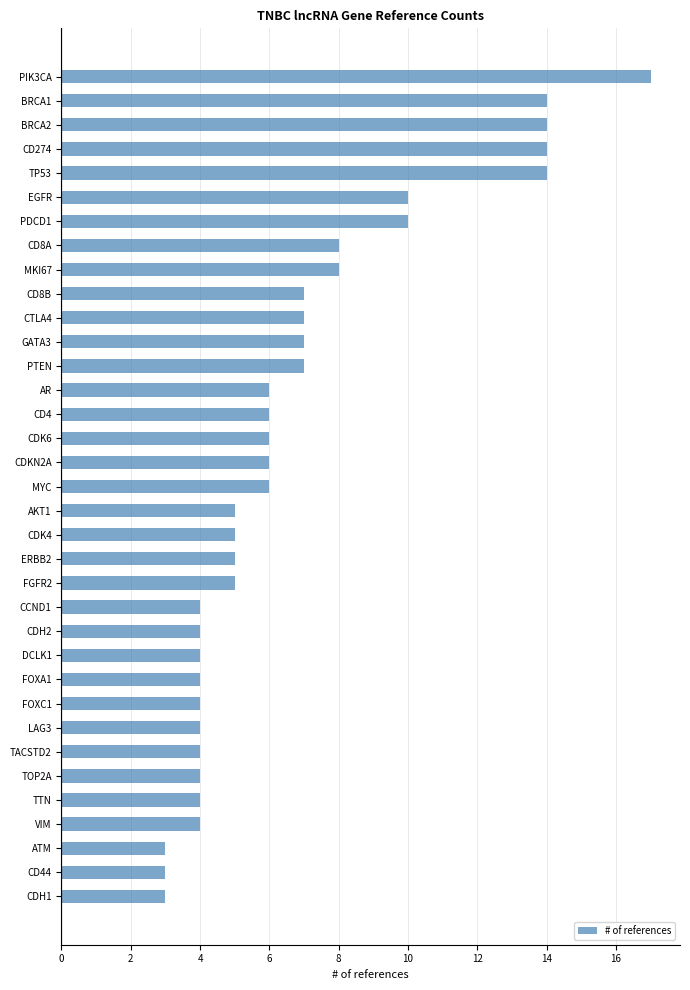

Which has a higher value, CD274 or MYC?

CD274